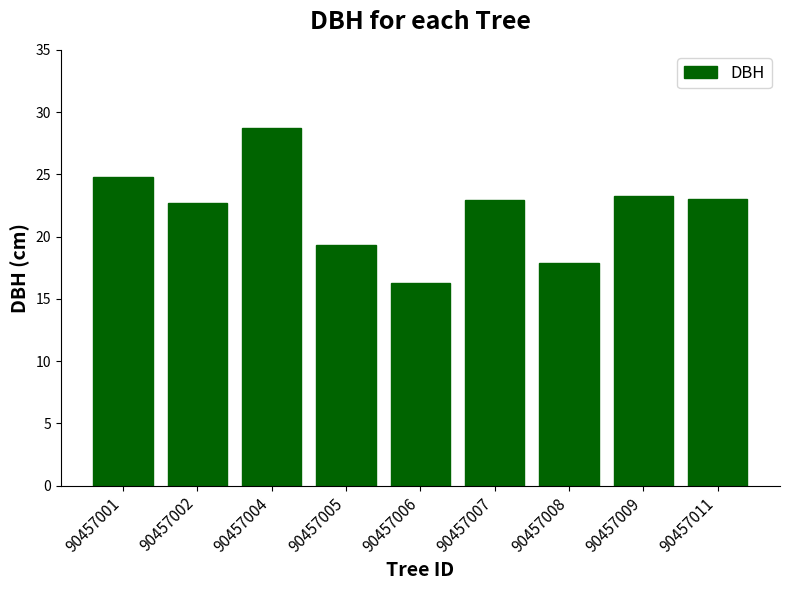

Approximately how many times larger is the value at 90457006 compared to 90457008?

0.9